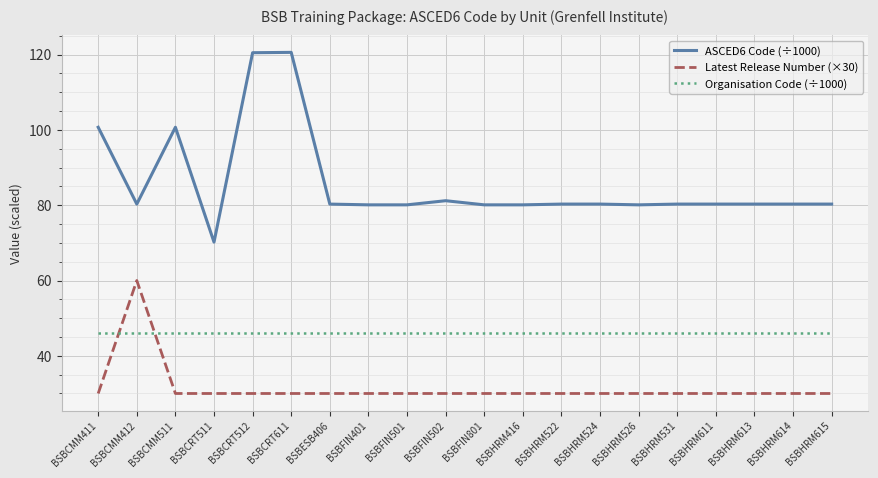

Which series has the largest range (max minus min)?

ASCED6 Code (÷1000)